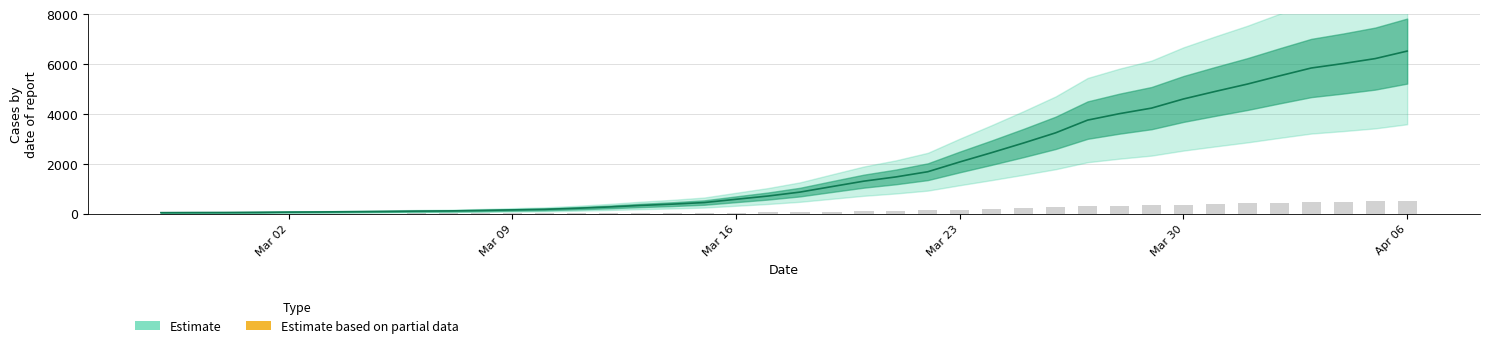

List the labels in order of value, largest first.

2020-04-06, 2020-04-05, 2020-04-04, 2020-04-03, 2020-04-02, 2020-04-01, 2020-03-31, 2020-03-30, 2020-03-29, 2020-03-28, 2020-03-27, 2020-03-26, 2020-03-25, 2020-03-24, 2020-03-23, 2020-03-22, 2020-03-21, 2020-03-20, 2020-03-19, 2020-03-18, 2020-03-17, 2020-03-16, 2020-03-15, 2020-03-14, 2020-03-13, 2020-03-12, 2020-03-11, 2020-03-10, 2020-03-09, 2020-03-08, 2020-03-07, 2020-03-06, 2020-03-05, 2020-03-04, 2020-03-03, 2020-03-02, 2020-03-01, 2020-02-29, 2020-02-28, 2020-02-27